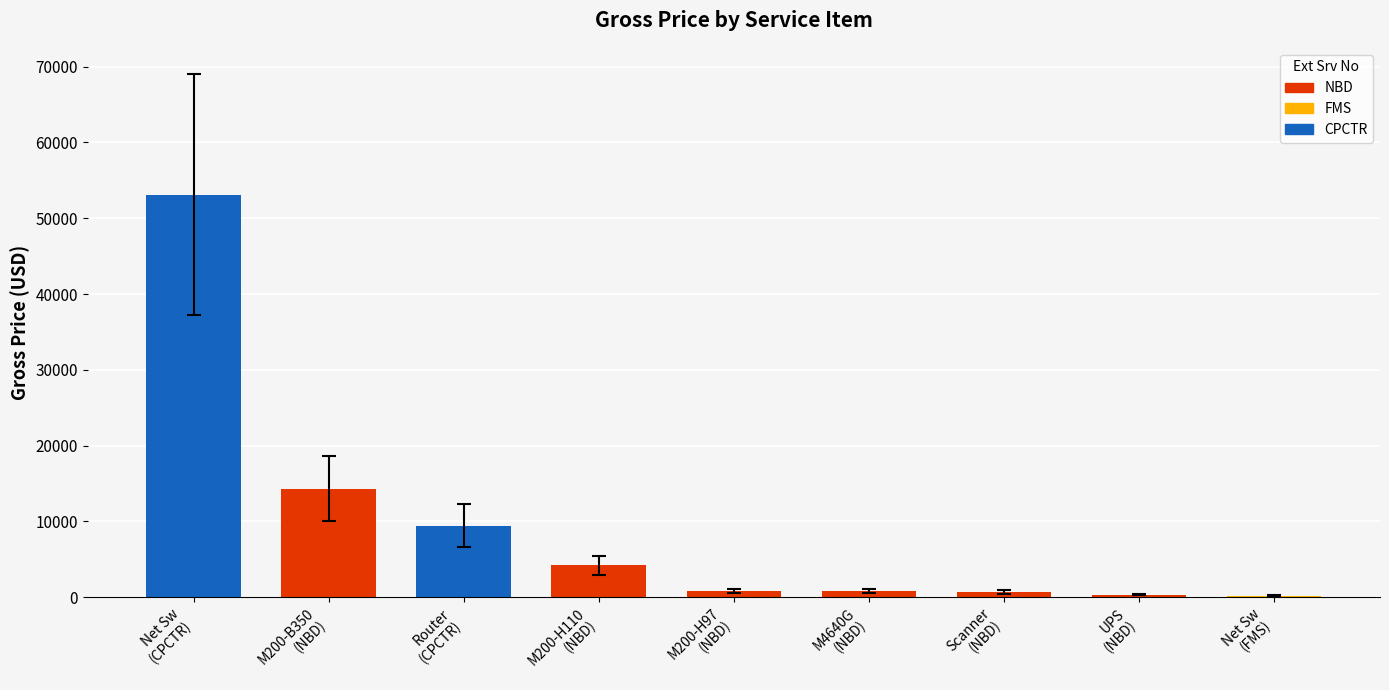

What is the ratio of the value at M200-H110
(NBD) to the value at M4640G
(NBD)?

5.0